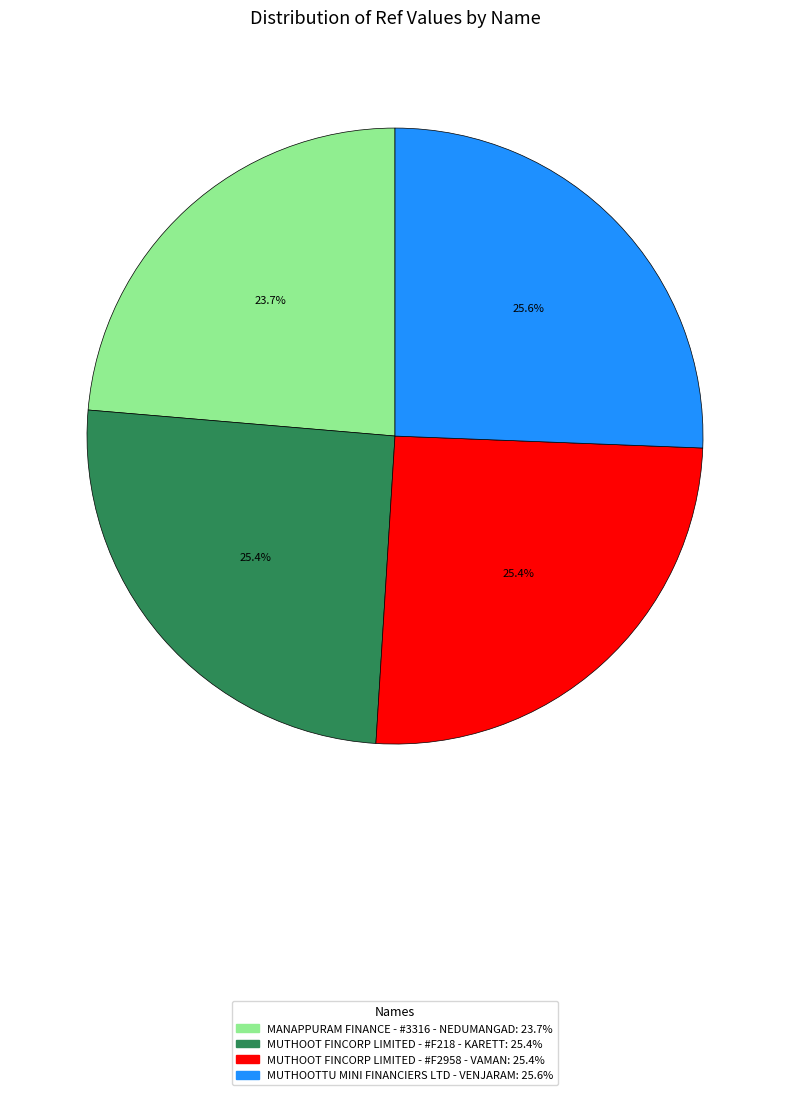

Does any single category account for the majority?

No